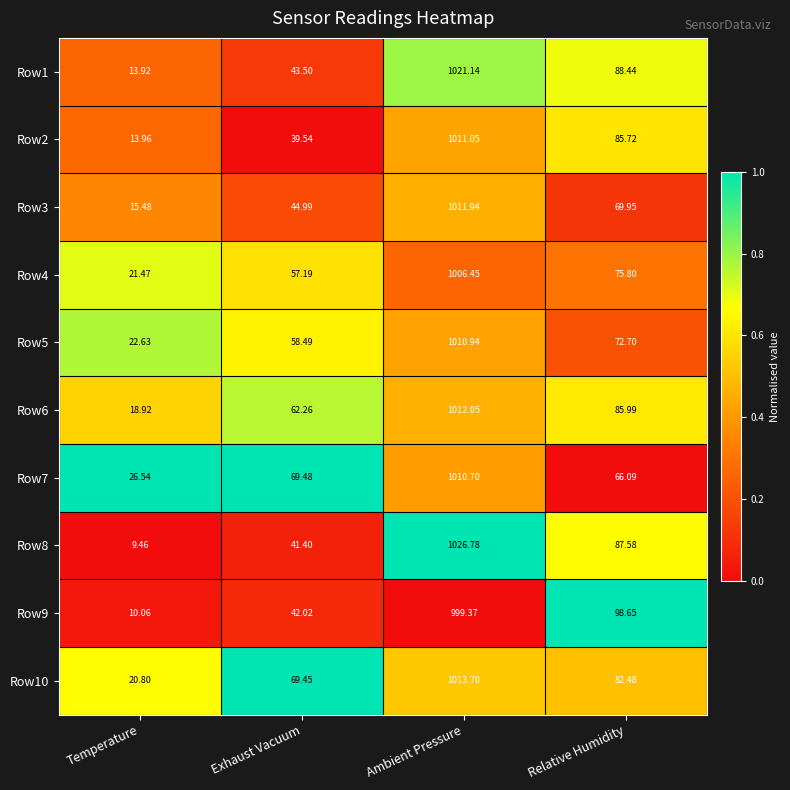

At which label does Row8 reach its peak?

Ambient Pressure